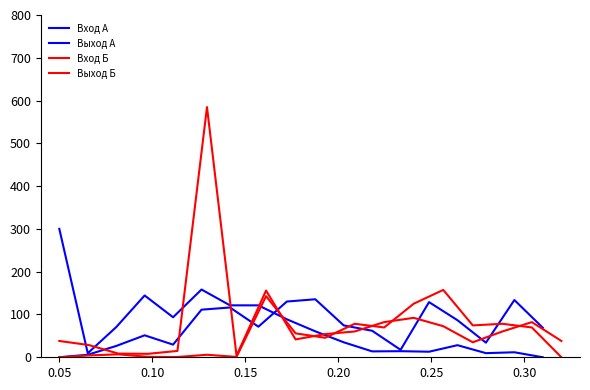

How many interior local peaks does the Выход А series have?

5